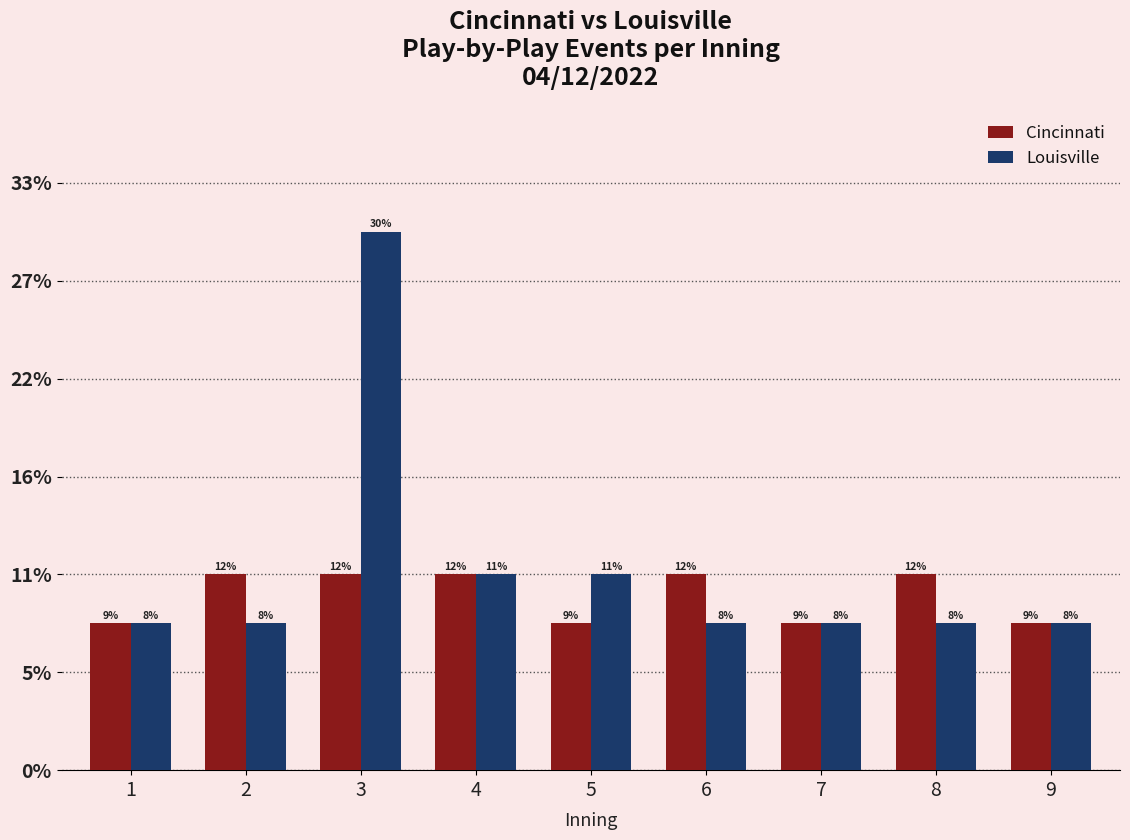

List the series in order of their peak value, highest first.

Louisville, Cincinnati